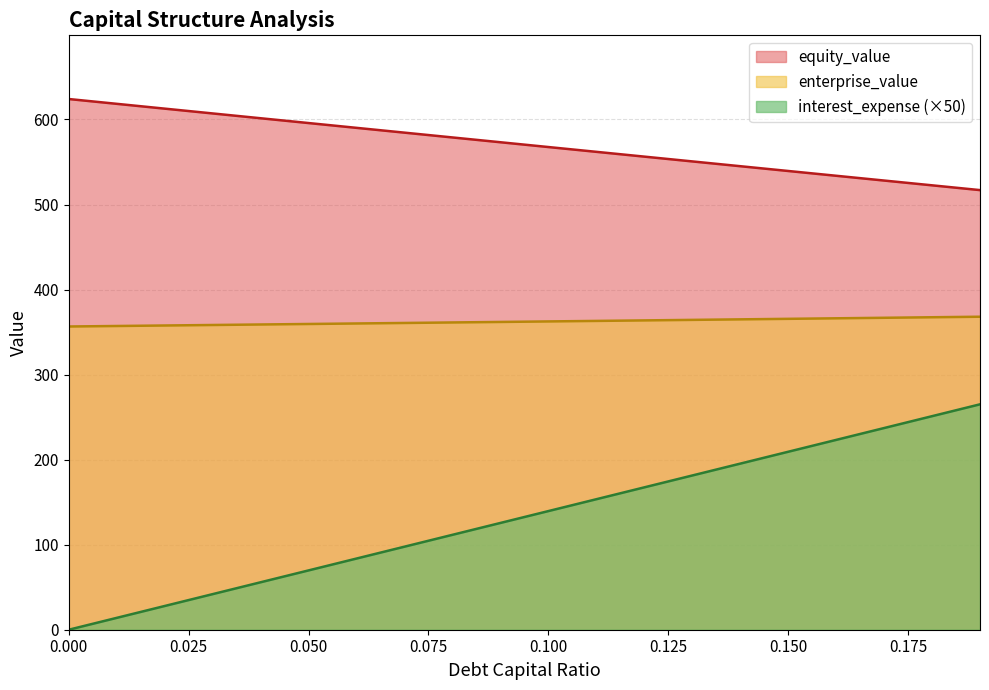

At which label does debt_capital reach its peak?

0.19